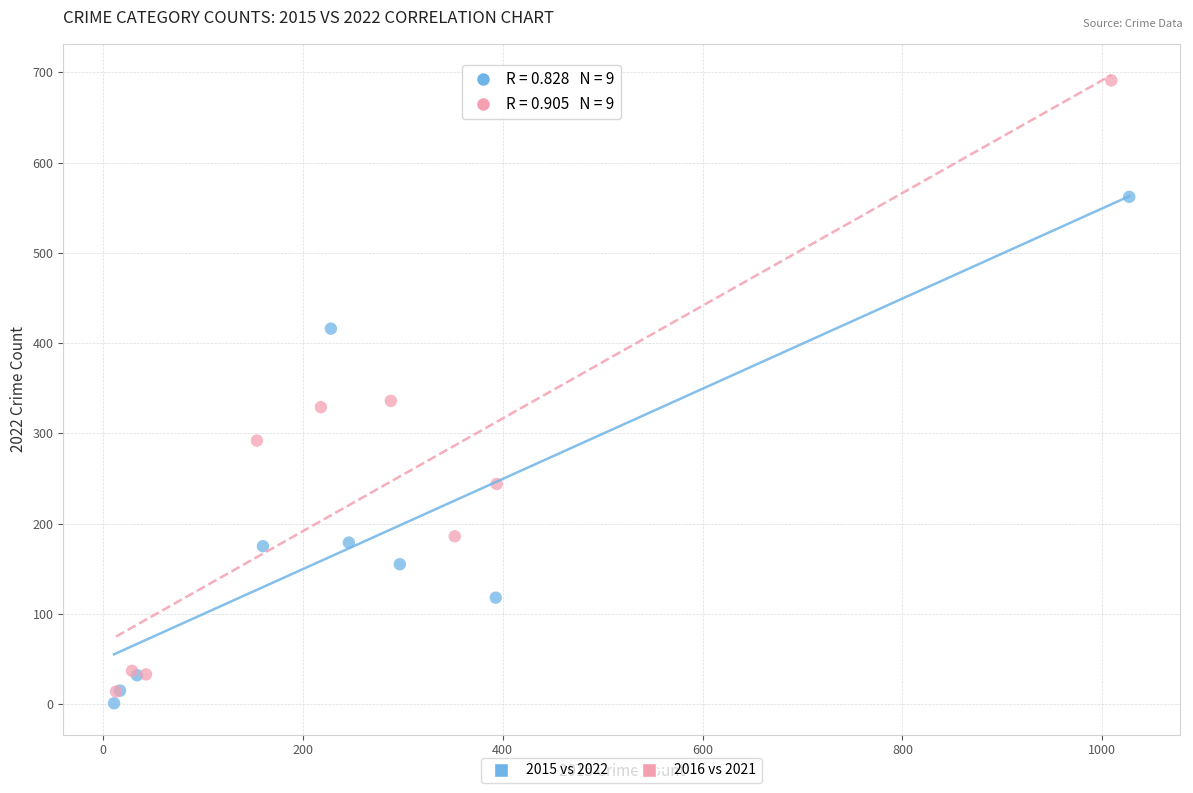

Which series reaches the maximum Y coordinate?

2016 vs 2021